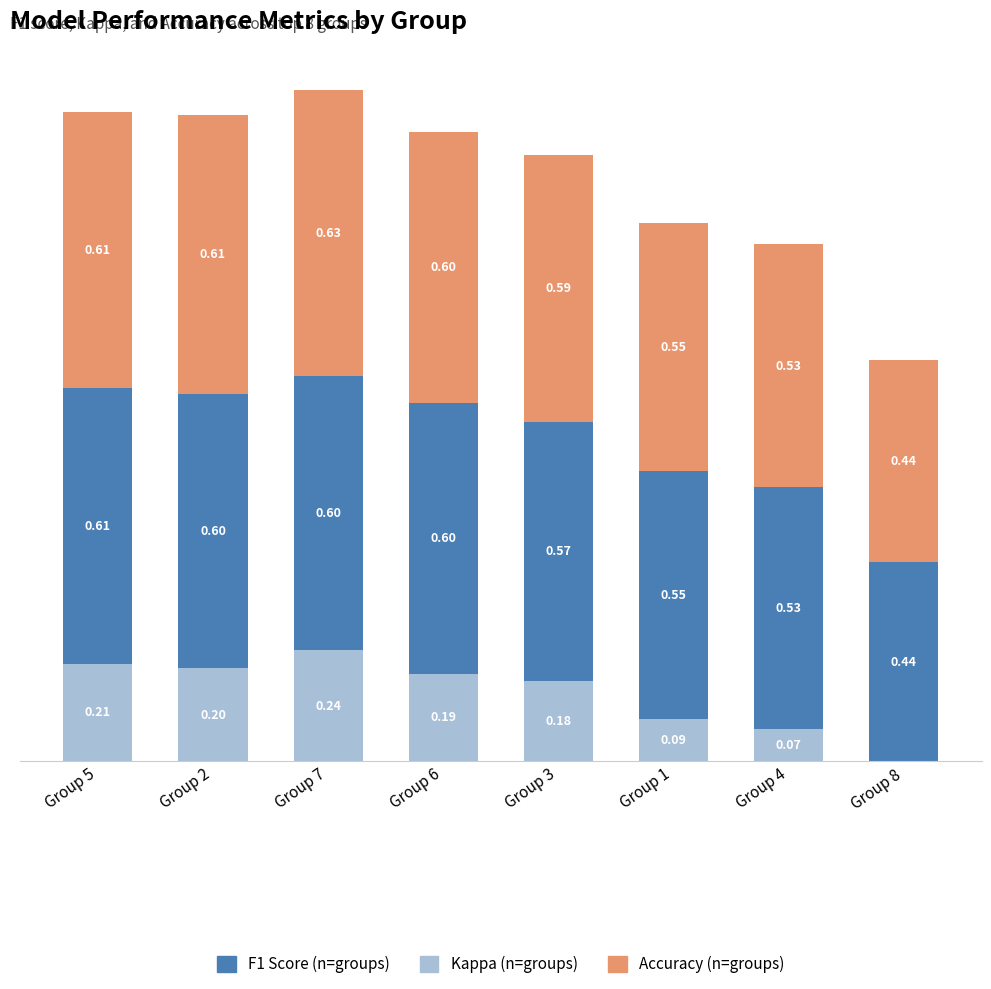

At which category is the sum across all series the highest?

Group 7